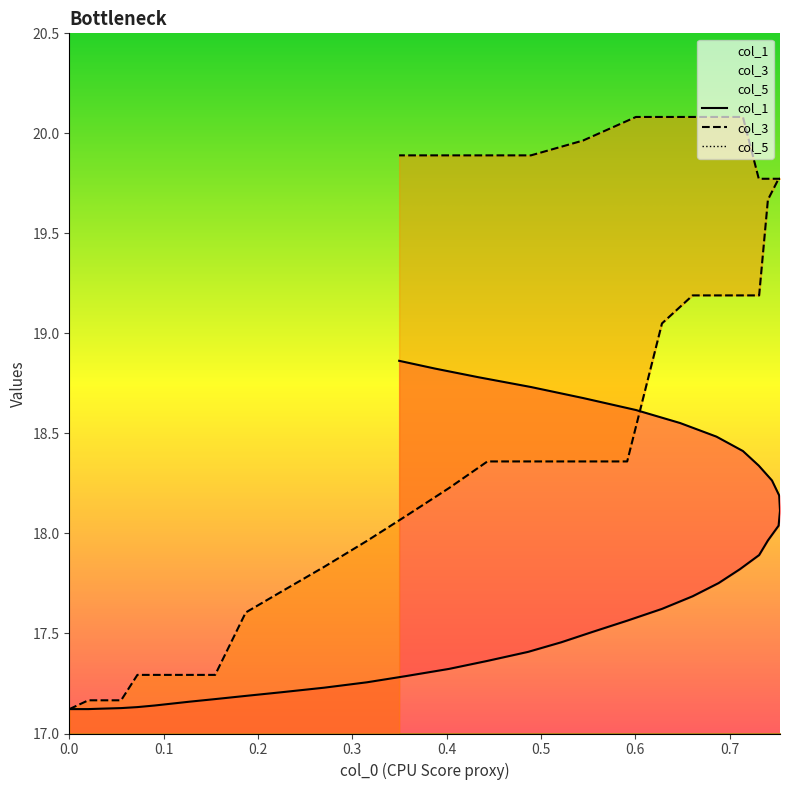

What is the maximum value shown in the chart?

20.1